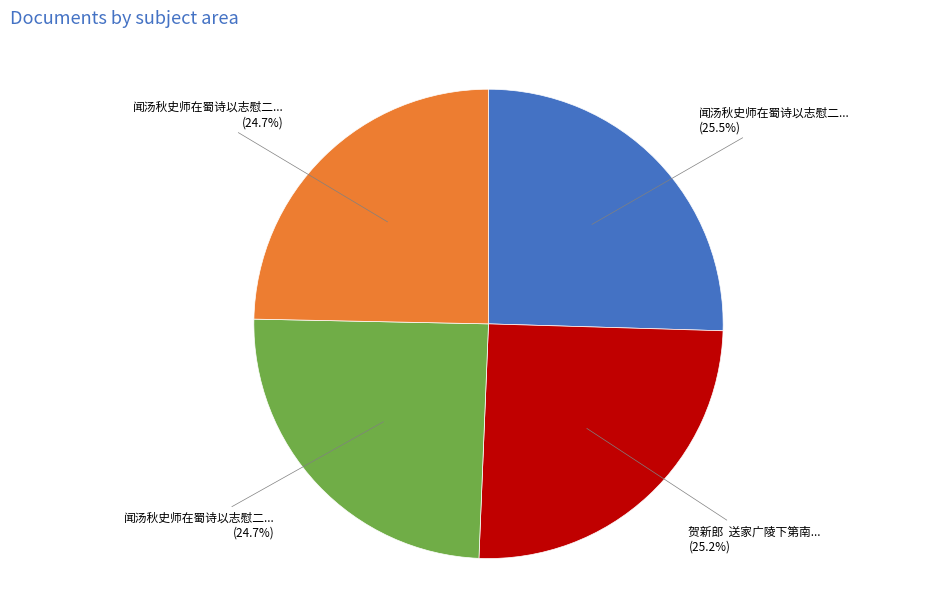

Is there any slice that represents more than half of the pie?

No